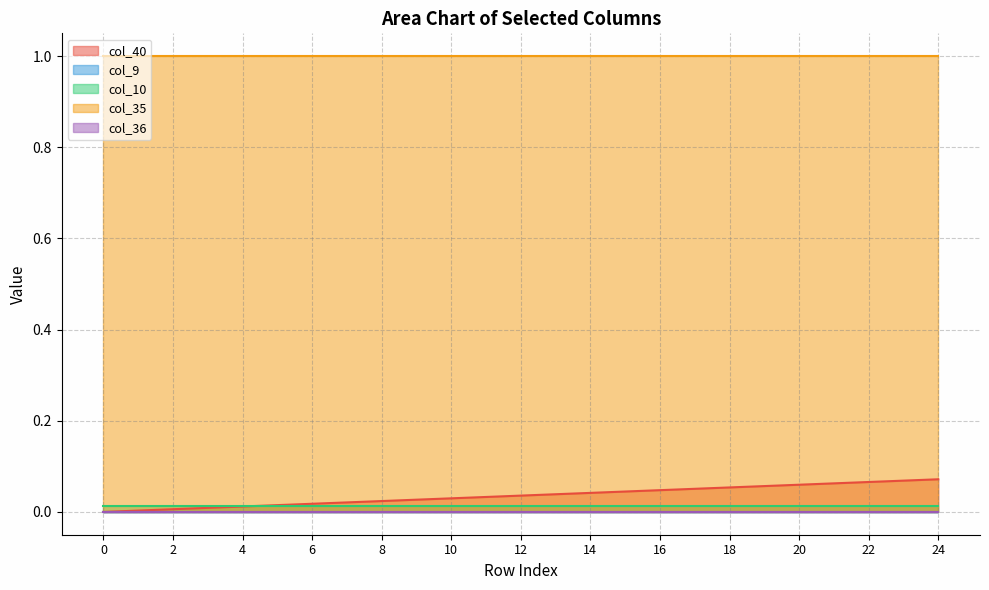

Is the value of col_36 at 1 greater than the value of col_10 at 15?

No